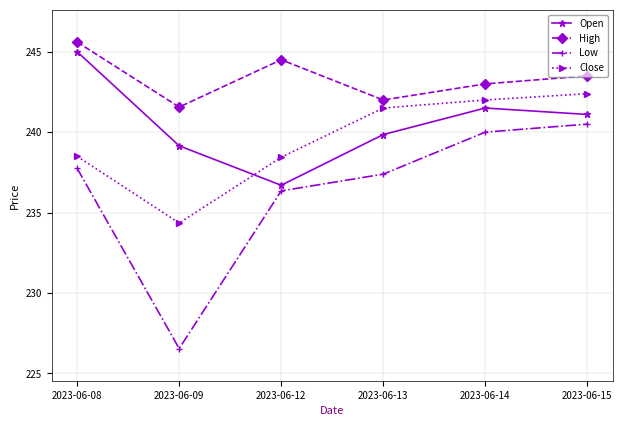

At which category does the chart reach its minimum across all series?

2023-06-09